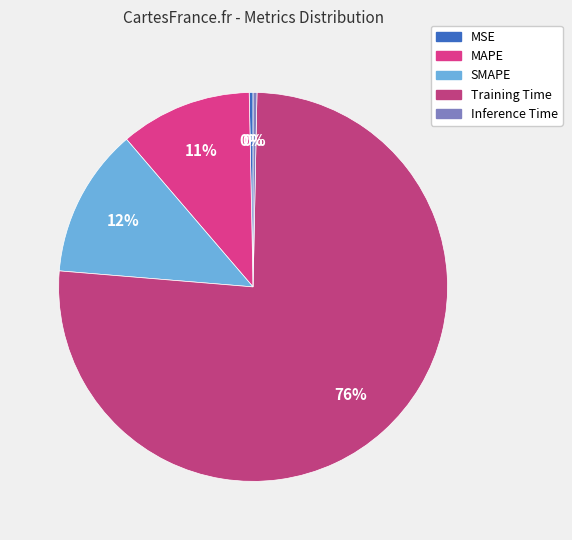

Which category has the biggest portion of the pie?

Training Time